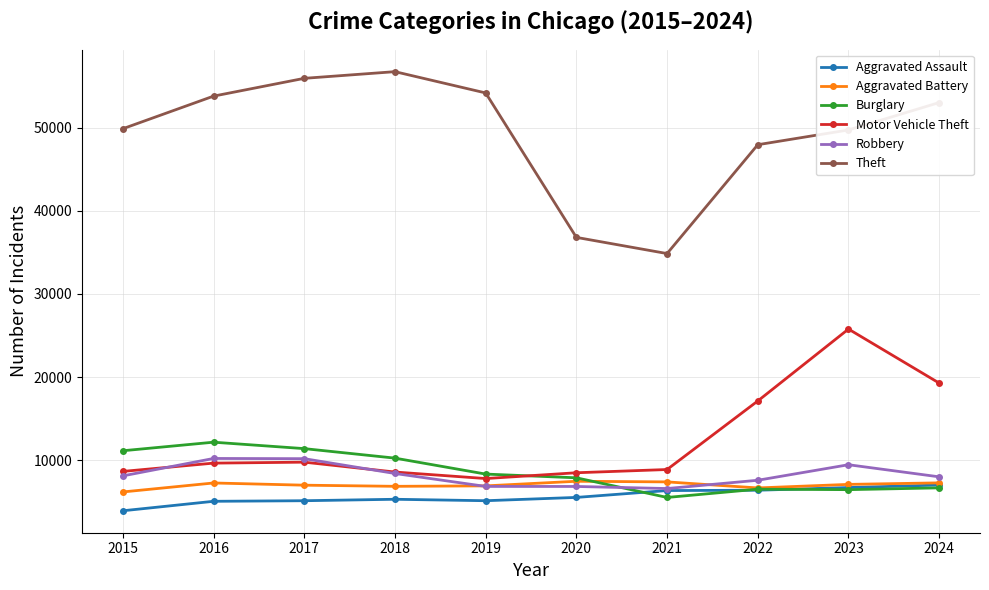

How many values in the Motor Vehicle Theft series are below 9667?

5